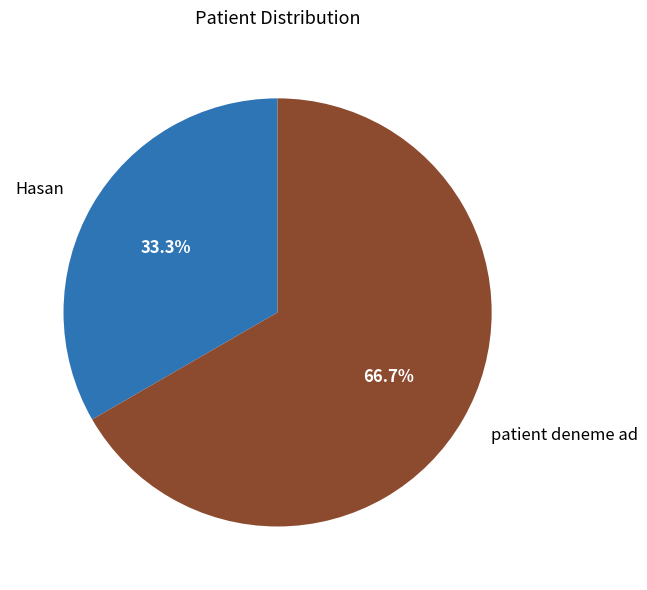

Does patient deneme ad account for over 50% of the chart?

Yes